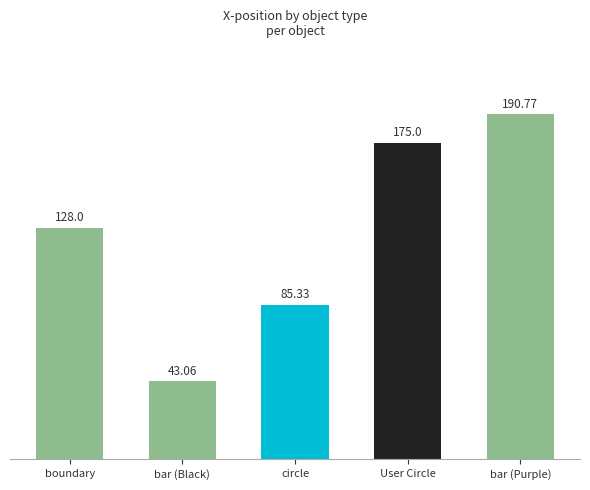

What is the average value?

124.4